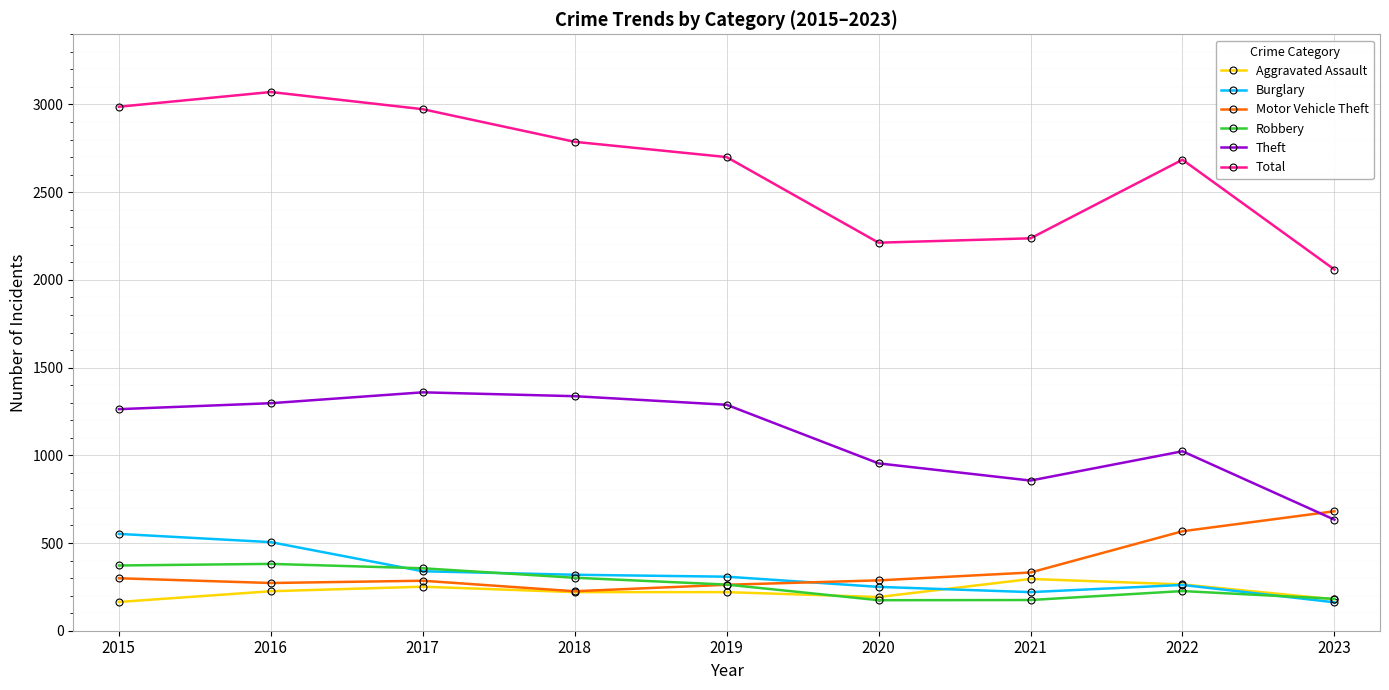

What is the minimum value shown in the chart?

162